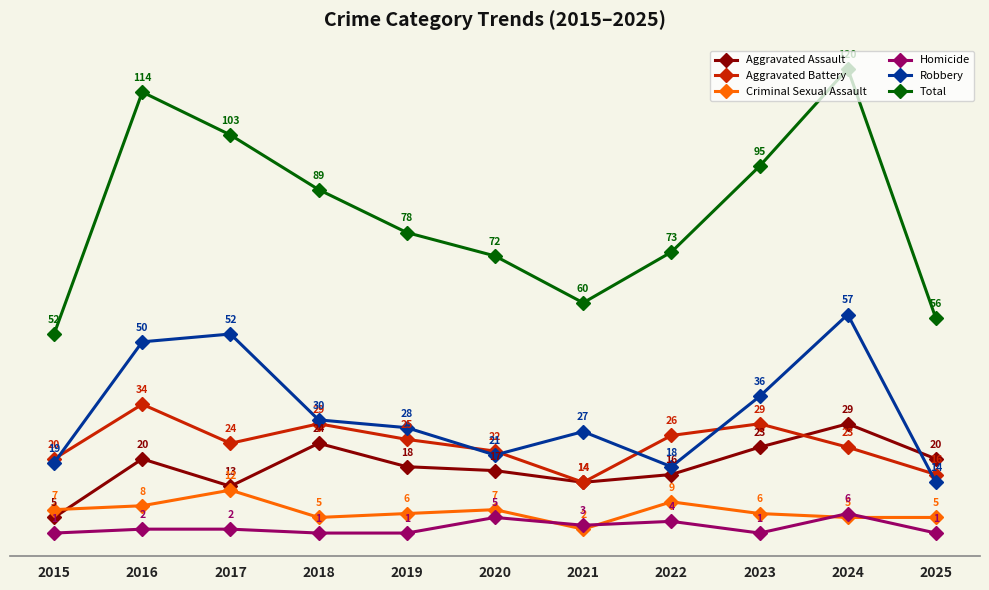

True or false: Aggravated Assault and Total cross at least once.

False